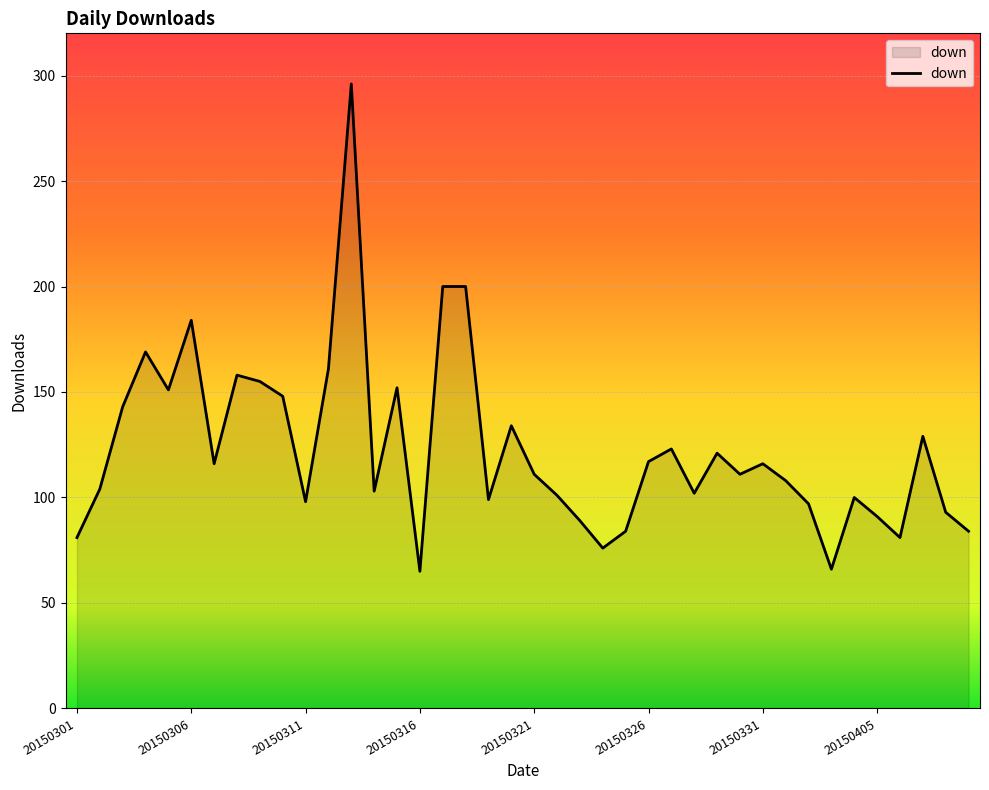

What is the difference between the maximum and minimum values?

231